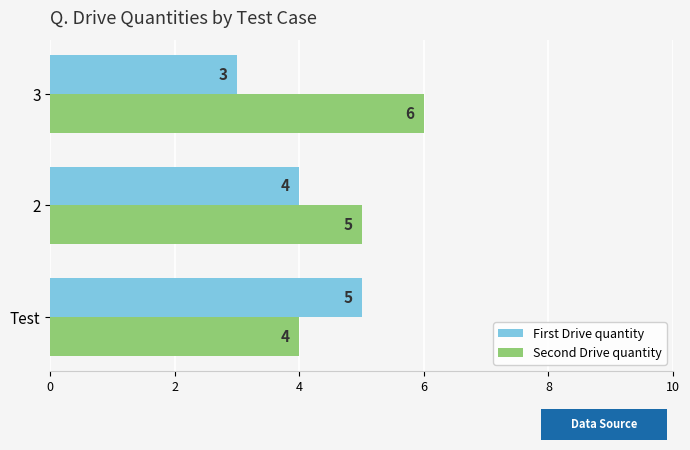

What is the average value of the First Drive quantity series?

4